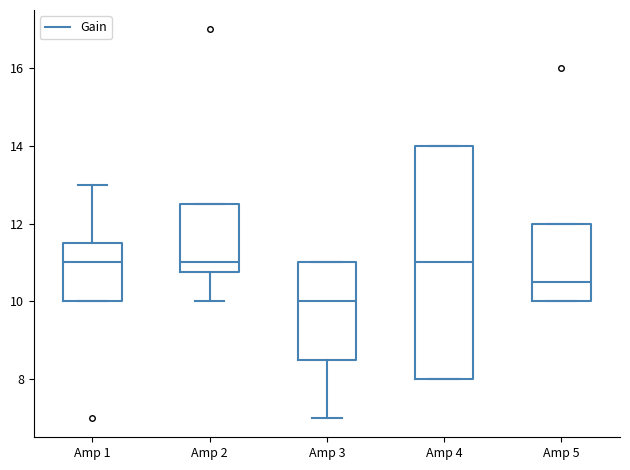

Reading left to right, transcribe this box plot: for each box, give where its median line is, the range the box spans, and where its two whiskers end, as read against the y-axis. The values are not printed on the chart, so give them approximately, as read against the axis.

Amp 1: median 11.0, box 10.0 to 11.6, whiskers 10.0 to 13.0
Amp 2: median 11.0, box 10.8 to 12.6, whiskers 10.0 to 12.6
Amp 3: median 10.0, box 8.6 to 11.0, whiskers 7.0 to 11.0
Amp 4: median 11.0, box 8.0 to 14.0, whiskers 8.0 to 14.0
Amp 5: median 10.6, box 10.0 to 12.0, whiskers 10.0 to 12.0